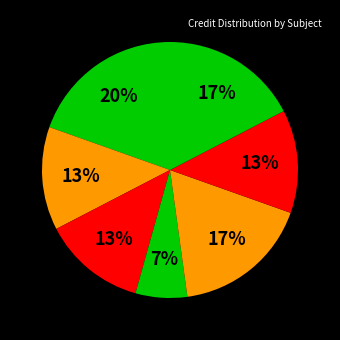

Does any single category account for the majority?

No